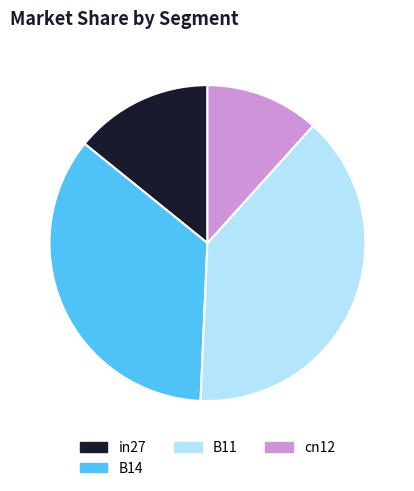

True or false: B14 accounts for 26% of the total.

False